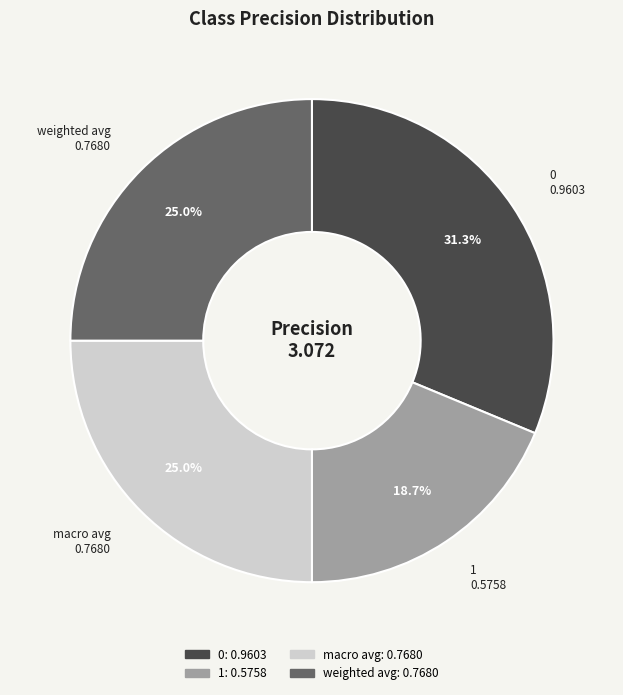

Is there a majority slice in this chart?

No